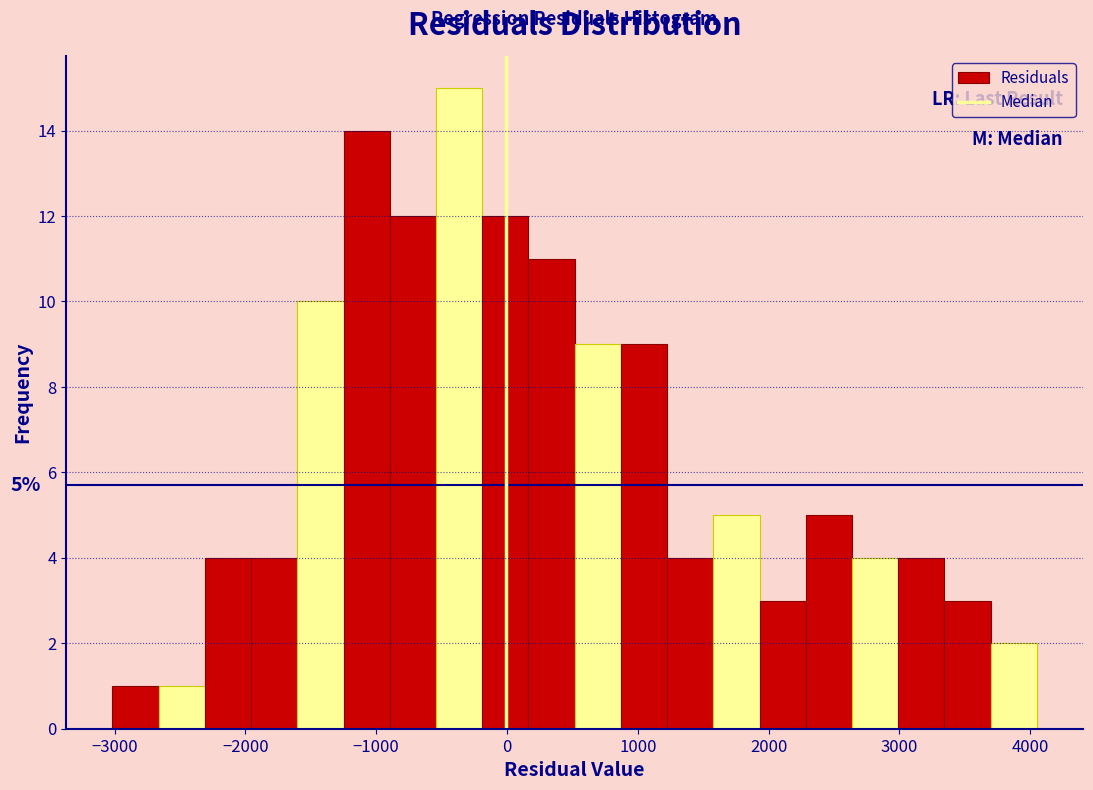

Around what value on the x-axis is the tallest bar? Give the approximate position of its centre, as read against the axis.

-400